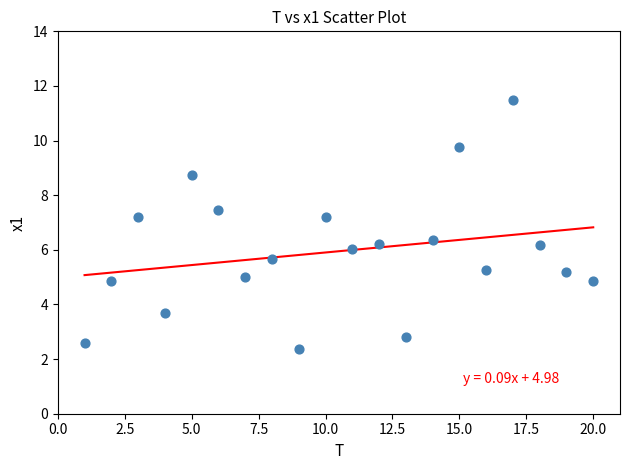

What is the range of Y values (max minus min)?

9.1